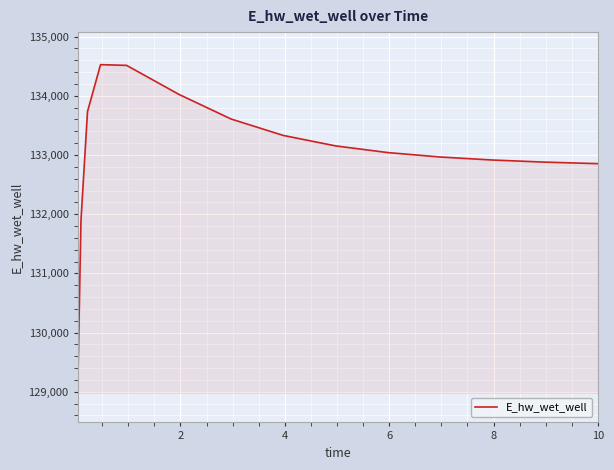

What is the greatest value displayed?

134526.4